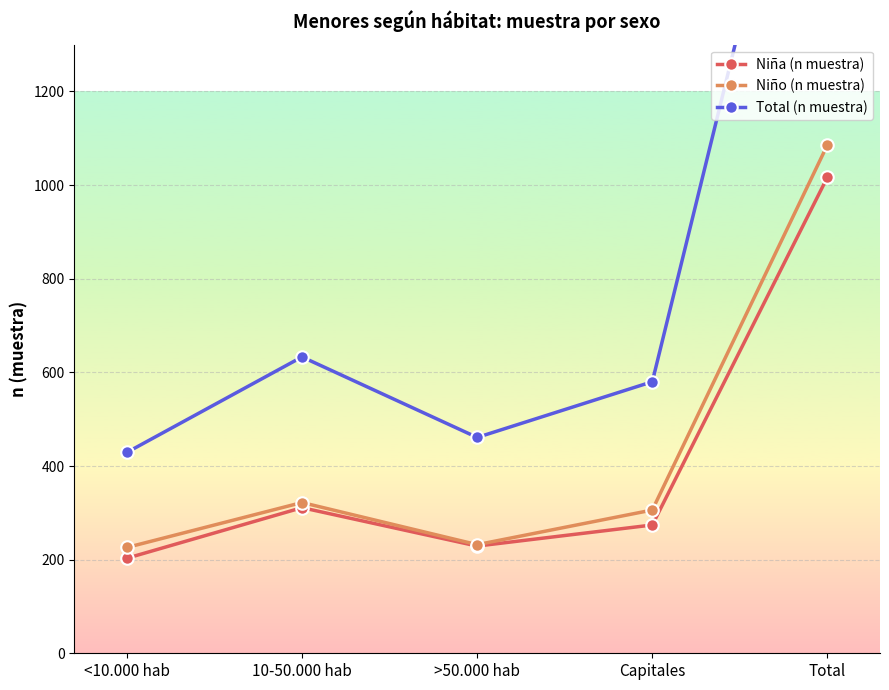

How many interior local peaks does the Niña (n muestra) series have?

1